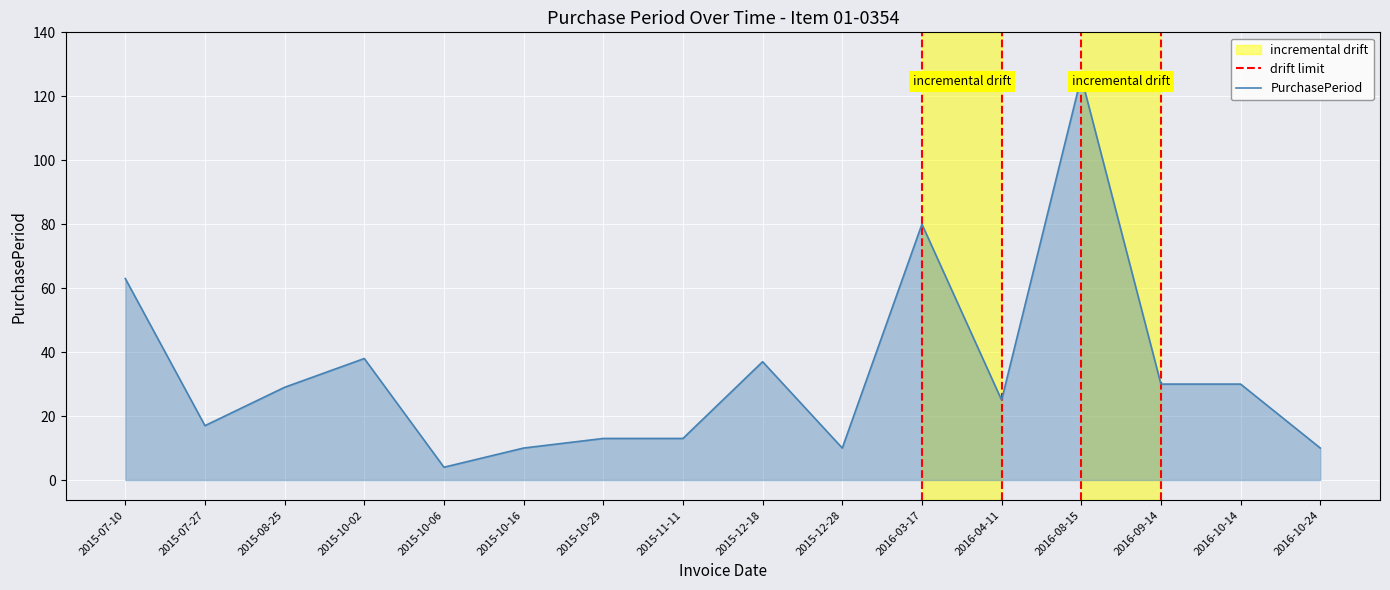

How many points are higher than both their immediate neighbors (excluding endpoints)?

4